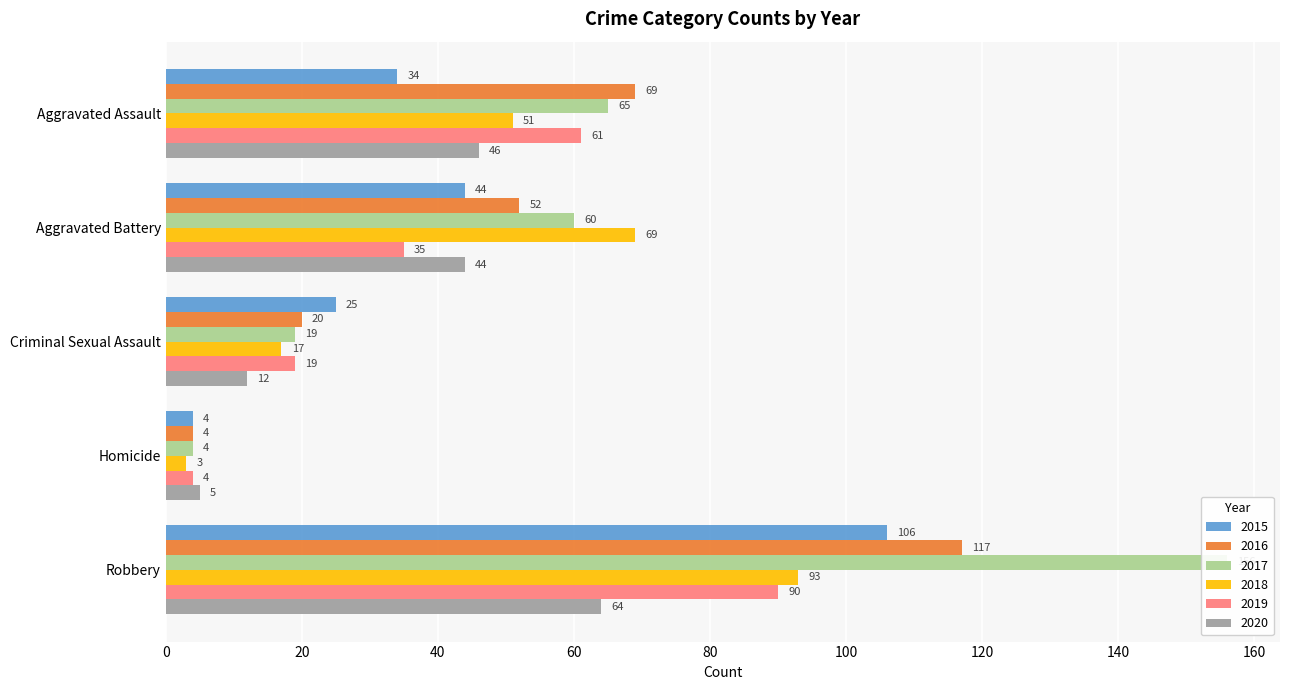

Reading left to right, extract all data points from this chart.

2015: Aggravated Assault=34	Aggravated Battery=44	Criminal Sexual Assault=25	Homicide=4	Robbery=106
2016: Aggravated Assault=69	Aggravated Battery=52	Criminal Sexual Assault=20	Homicide=4	Robbery=117
2017: Aggravated Assault=65	Aggravated Battery=60	Criminal Sexual Assault=19	Homicide=4	Robbery=156
2018: Aggravated Assault=51	Aggravated Battery=69	Criminal Sexual Assault=17	Homicide=3	Robbery=93
2019: Aggravated Assault=61	Aggravated Battery=35	Criminal Sexual Assault=19	Homicide=4	Robbery=90
2020: Aggravated Assault=46	Aggravated Battery=44	Criminal Sexual Assault=12	Homicide=5	Robbery=64